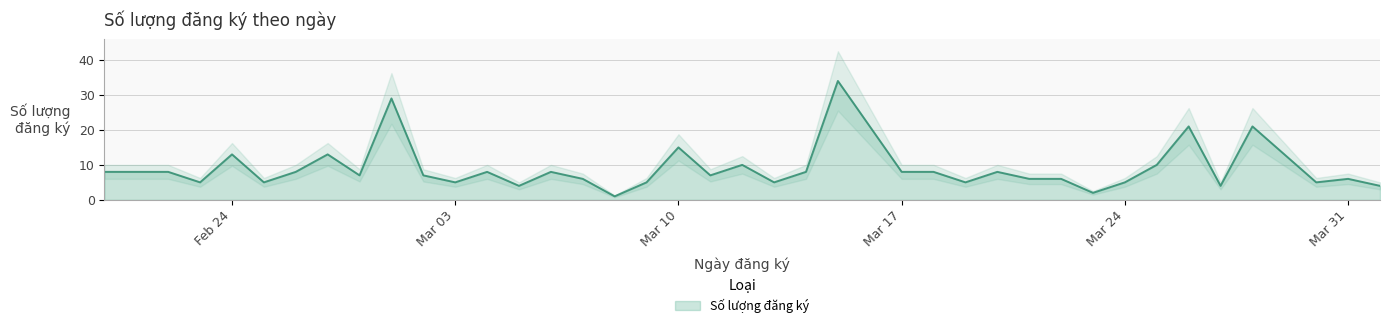

Does the chart have visible grid lines?

Yes